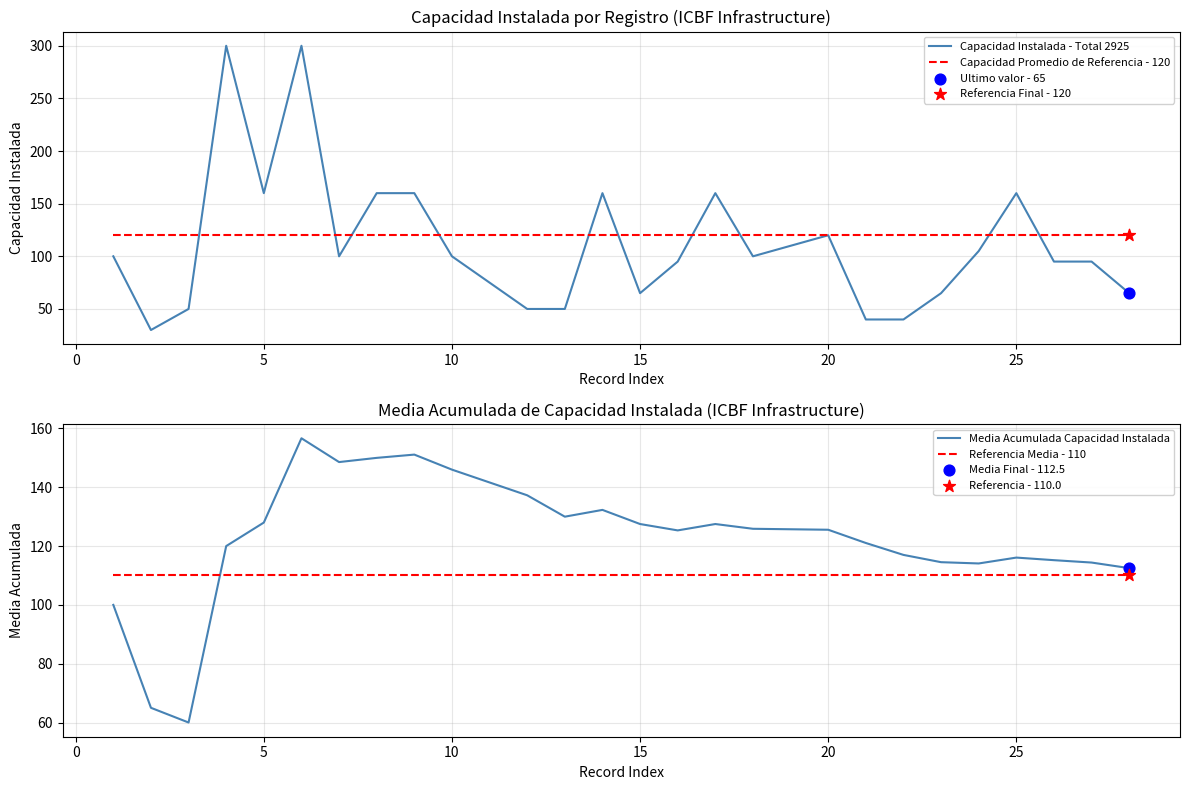

What are all the series names shown in the legend?

Capacidad Instalada - Total 2925, Capacidad Promedio de Referencia - 120, Media Acumulada Capacidad Instalada, Referencia Media - 110